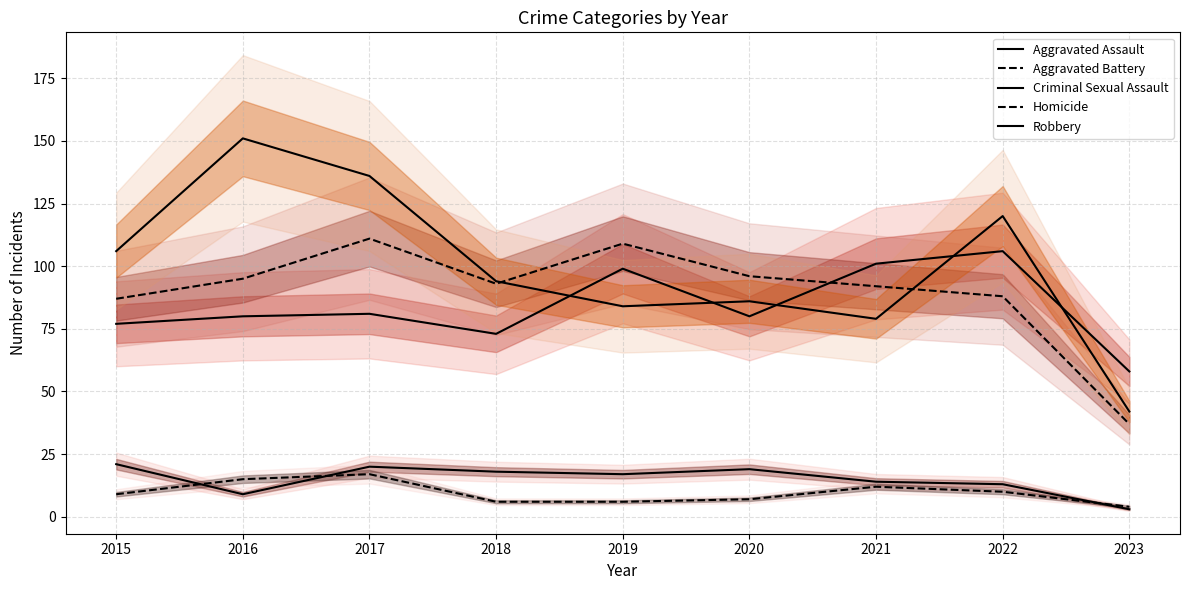

Which category has the lowest value in the Homicide series?

2023